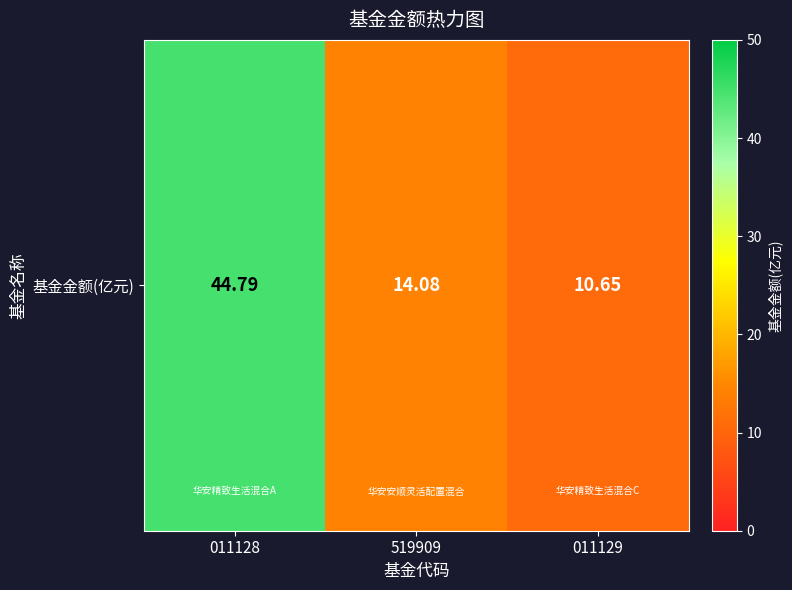

Which has a higher value, 011128 or 519909?

011128